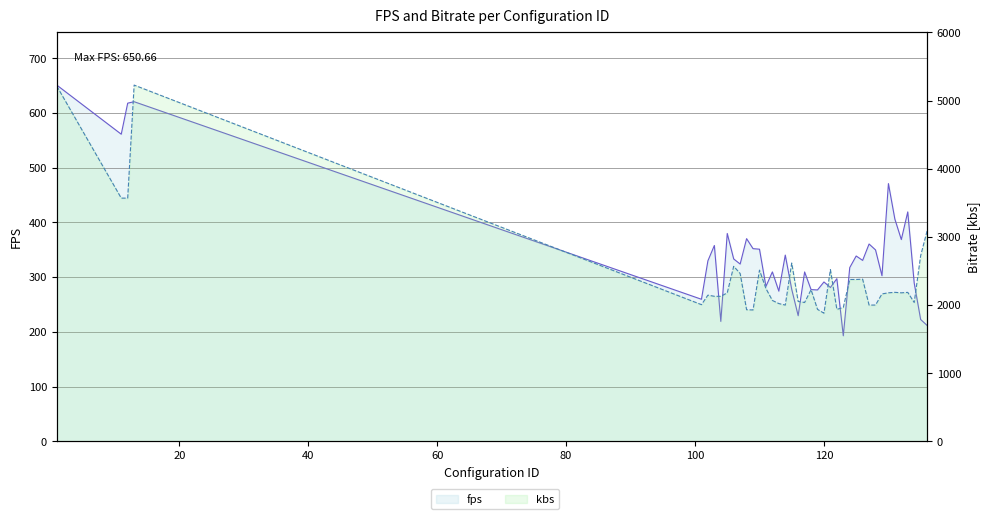

Is the value of fps at 22 greater than the value of kbs at 0?

No